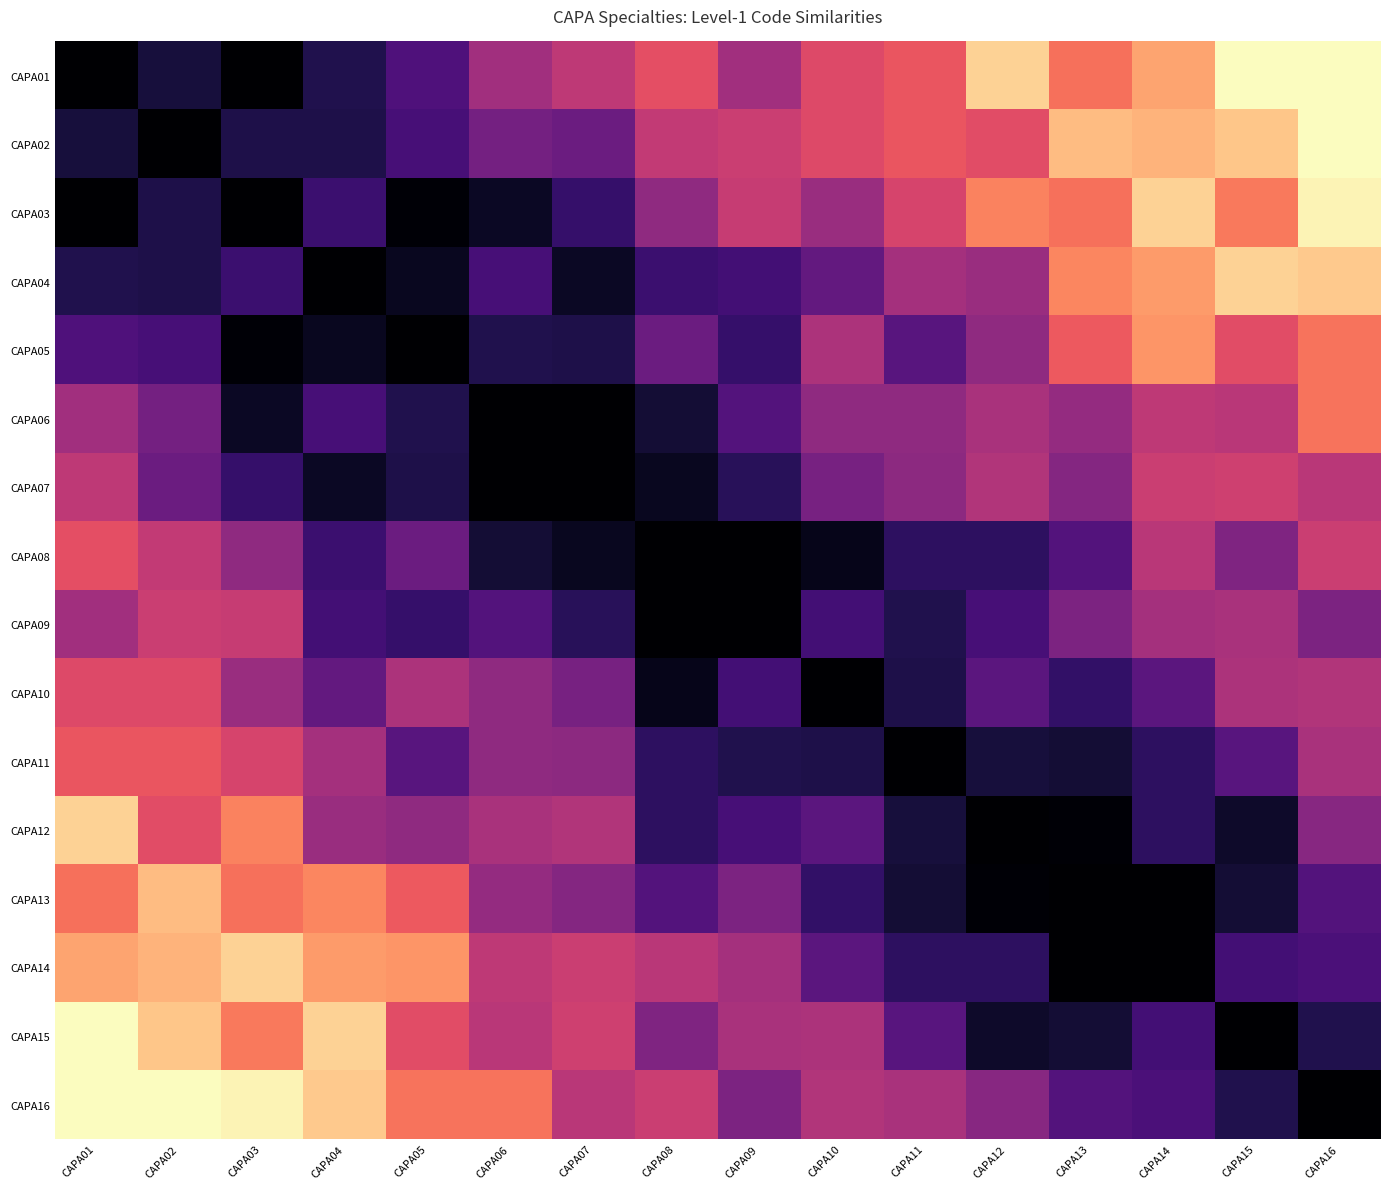

Reading left to right, what are all the values shown in this chart?

CAPA01: CAPA01=1.0	CAPA02=0.9	CAPA03=1.0	CAPA04=0.9	CAPA05=0.8	CAPA06=0.6	CAPA07=0.5	CAPA08=0.4	CAPA09=0.6	CAPA10=0.4	CAPA11=0.4	CAPA12=0.1	CAPA13=0.3	CAPA14=0.2	CAPA15=0.0	CAPA16=0.0
CAPA02: CAPA01=0.9	CAPA02=1.0	CAPA03=0.9	CAPA04=0.9	CAPA05=0.8	CAPA06=0.7	CAPA07=0.7	CAPA08=0.5	CAPA09=0.5	CAPA10=0.4	CAPA11=0.4	CAPA12=0.4	CAPA13=0.1	CAPA14=0.2	CAPA15=0.1	CAPA16=0.0
CAPA03: CAPA01=1.0	CAPA02=0.9	CAPA03=1.0	CAPA04=0.8	CAPA05=1.0	CAPA06=0.9	CAPA07=0.8	CAPA08=0.6	CAPA09=0.5	CAPA10=0.6	CAPA11=0.4	CAPA12=0.3	CAPA13=0.3	CAPA14=0.1	CAPA15=0.3	CAPA16=0.0
CAPA04: CAPA01=0.9	CAPA02=0.9	CAPA03=0.8	CAPA04=1.0	CAPA05=0.9	CAPA06=0.8	CAPA07=0.9	CAPA08=0.8	CAPA09=0.8	CAPA10=0.7	CAPA11=0.5	CAPA12=0.6	CAPA13=0.2	CAPA14=0.2	CAPA15=0.1	CAPA16=0.1
CAPA05: CAPA01=0.8	CAPA02=0.8	CAPA03=1.0	CAPA04=0.9	CAPA05=1.0	CAPA06=0.9	CAPA07=0.9	CAPA08=0.7	CAPA09=0.8	CAPA10=0.5	CAPA11=0.7	CAPA12=0.6	CAPA13=0.3	CAPA14=0.2	CAPA15=0.4	CAPA16=0.3
CAPA06: CAPA01=0.6	CAPA02=0.7	CAPA03=0.9	CAPA04=0.8	CAPA05=0.9	CAPA06=1.0	CAPA07=1.0	CAPA08=0.9	CAPA09=0.7	CAPA10=0.6	CAPA11=0.6	CAPA12=0.5	CAPA13=0.6	CAPA14=0.5	CAPA15=0.5	CAPA16=0.3
CAPA07: CAPA01=0.5	CAPA02=0.7	CAPA03=0.8	CAPA04=0.9	CAPA05=0.9	CAPA06=1.0	CAPA07=1.0	CAPA08=0.9	CAPA09=0.8	CAPA10=0.7	CAPA11=0.6	CAPA12=0.5	CAPA13=0.6	CAPA14=0.5	CAPA15=0.4	CAPA16=0.5
CAPA08: CAPA01=0.4	CAPA02=0.5	CAPA03=0.6	CAPA04=0.8	CAPA05=0.7	CAPA06=0.9	CAPA07=0.9	CAPA08=1.0	CAPA09=1.0	CAPA10=0.9	CAPA11=0.8	CAPA12=0.8	CAPA13=0.7	CAPA14=0.5	CAPA15=0.6	CAPA16=0.5
CAPA09: CAPA01=0.6	CAPA02=0.5	CAPA03=0.5	CAPA04=0.8	CAPA05=0.8	CAPA06=0.7	CAPA07=0.8	CAPA08=1.0	CAPA09=1.0	CAPA10=0.8	CAPA11=0.9	CAPA12=0.8	CAPA13=0.6	CAPA14=0.5	CAPA15=0.5	CAPA16=0.6
CAPA10: CAPA01=0.4	CAPA02=0.4	CAPA03=0.6	CAPA04=0.7	CAPA05=0.5	CAPA06=0.6	CAPA07=0.7	CAPA08=0.9	CAPA09=0.8	CAPA10=1.0	CAPA11=0.9	CAPA12=0.7	CAPA13=0.8	CAPA14=0.7	CAPA15=0.5	CAPA16=0.5
CAPA11: CAPA01=0.4	CAPA02=0.4	CAPA03=0.4	CAPA04=0.5	CAPA05=0.7	CAPA06=0.6	CAPA07=0.6	CAPA08=0.8	CAPA09=0.9	CAPA10=0.9	CAPA11=1.0	CAPA12=0.9	CAPA13=0.9	CAPA14=0.8	CAPA15=0.7	CAPA16=0.5
CAPA12: CAPA01=0.1	CAPA02=0.4	CAPA03=0.3	CAPA04=0.6	CAPA05=0.6	CAPA06=0.5	CAPA07=0.5	CAPA08=0.8	CAPA09=0.8	CAPA10=0.7	CAPA11=0.9	CAPA12=1.0	CAPA13=1.0	CAPA14=0.8	CAPA15=0.9	CAPA16=0.6
CAPA13: CAPA01=0.3	CAPA02=0.1	CAPA03=0.3	CAPA04=0.2	CAPA05=0.3	CAPA06=0.6	CAPA07=0.6	CAPA08=0.7	CAPA09=0.6	CAPA10=0.8	CAPA11=0.9	CAPA12=1.0	CAPA13=1.0	CAPA14=1.0	CAPA15=0.9	CAPA16=0.7
CAPA14: CAPA01=0.2	CAPA02=0.2	CAPA03=0.1	CAPA04=0.2	CAPA05=0.2	CAPA06=0.5	CAPA07=0.5	CAPA08=0.5	CAPA09=0.5	CAPA10=0.7	CAPA11=0.8	CAPA12=0.8	CAPA13=1.0	CAPA14=1.0	CAPA15=0.8	CAPA16=0.8
CAPA15: CAPA01=0.0	CAPA02=0.1	CAPA03=0.3	CAPA04=0.1	CAPA05=0.4	CAPA06=0.5	CAPA07=0.4	CAPA08=0.6	CAPA09=0.5	CAPA10=0.5	CAPA11=0.7	CAPA12=0.9	CAPA13=0.9	CAPA14=0.8	CAPA15=1.0	CAPA16=0.9
CAPA16: CAPA01=0.0	CAPA02=0.0	CAPA03=0.0	CAPA04=0.1	CAPA05=0.3	CAPA06=0.3	CAPA07=0.5	CAPA08=0.5	CAPA09=0.6	CAPA10=0.5	CAPA11=0.5	CAPA12=0.6	CAPA13=0.7	CAPA14=0.8	CAPA15=0.9	CAPA16=1.0